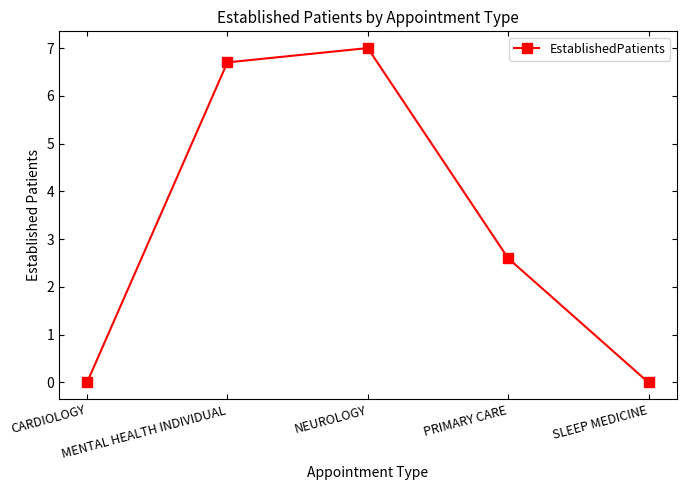

Reading left to right, transcribe all the data shown in this chart.

0.0	6.7	7.0	2.6	0.0